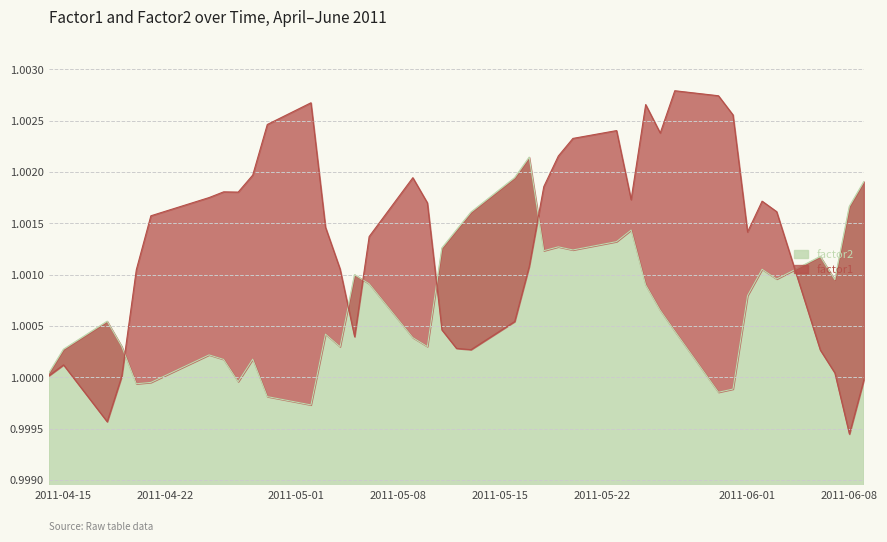

In factor2, how many points are lower than both neighbors (excluding endpoints)?

10